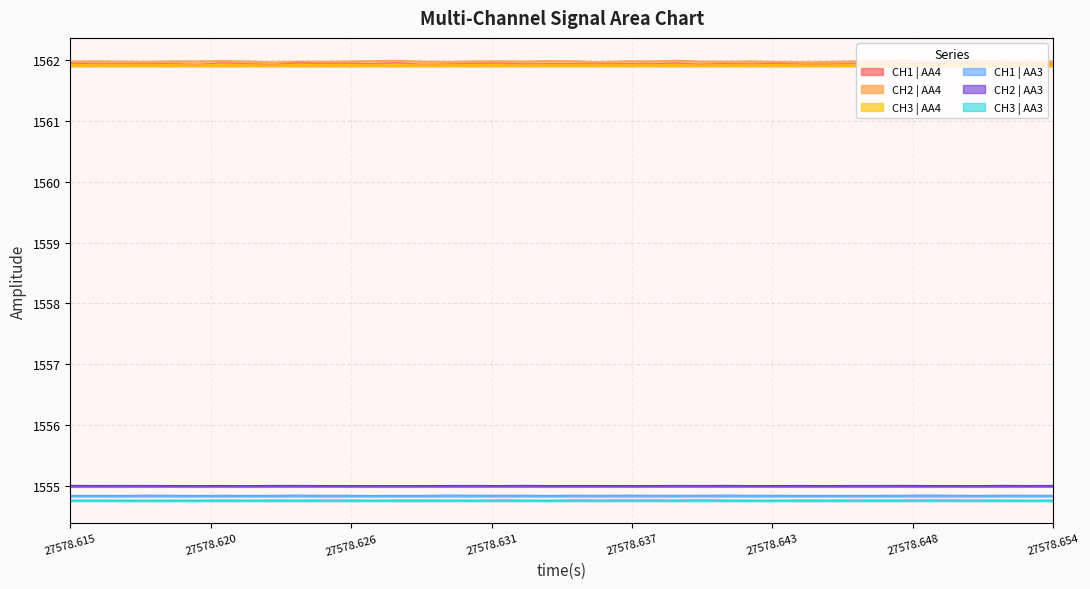

What is the greatest value displayed?

1562.0